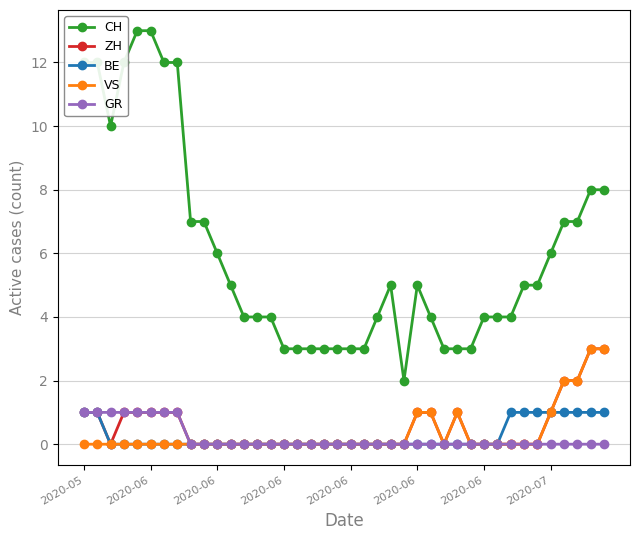

Is this an area chart (filled region under the line)?

No